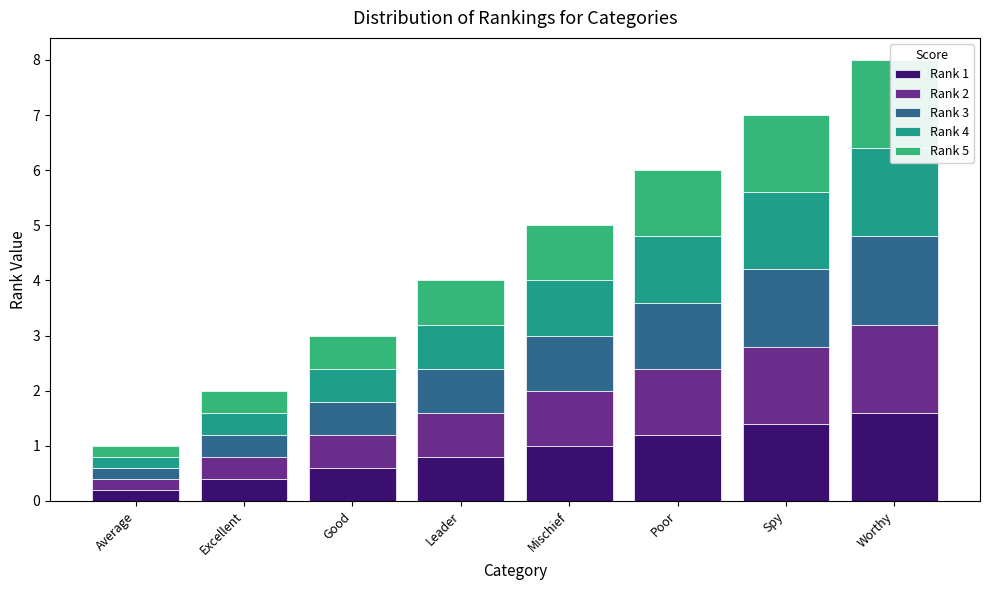

Is the value of Rank 3 at Average greater than the value of Rank 2 at Spy?

No